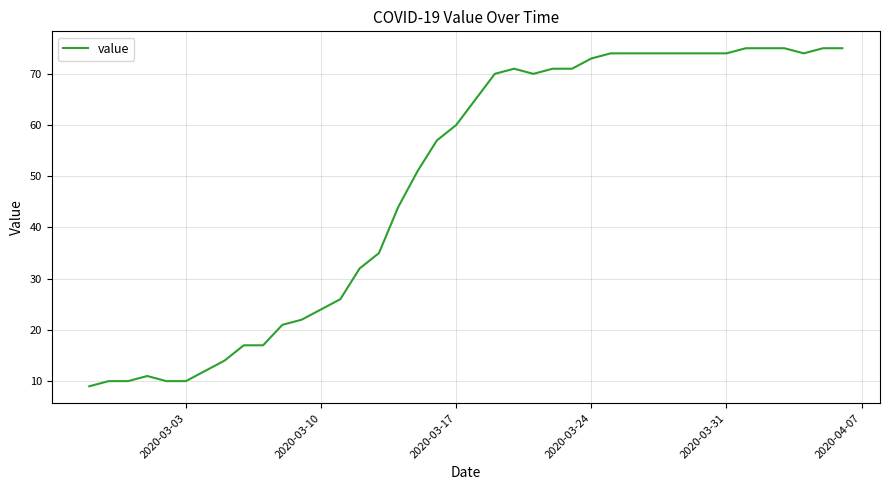

Reading right to left, list all the values displayed in this chart.

75	75	74	75	75	75	74	74	74	74	74	74	74	73	71	71	70	71	70	65	60	57	51	44	35	32	26	24	22	21	17	17	14	12	10	10	11	10	10	9